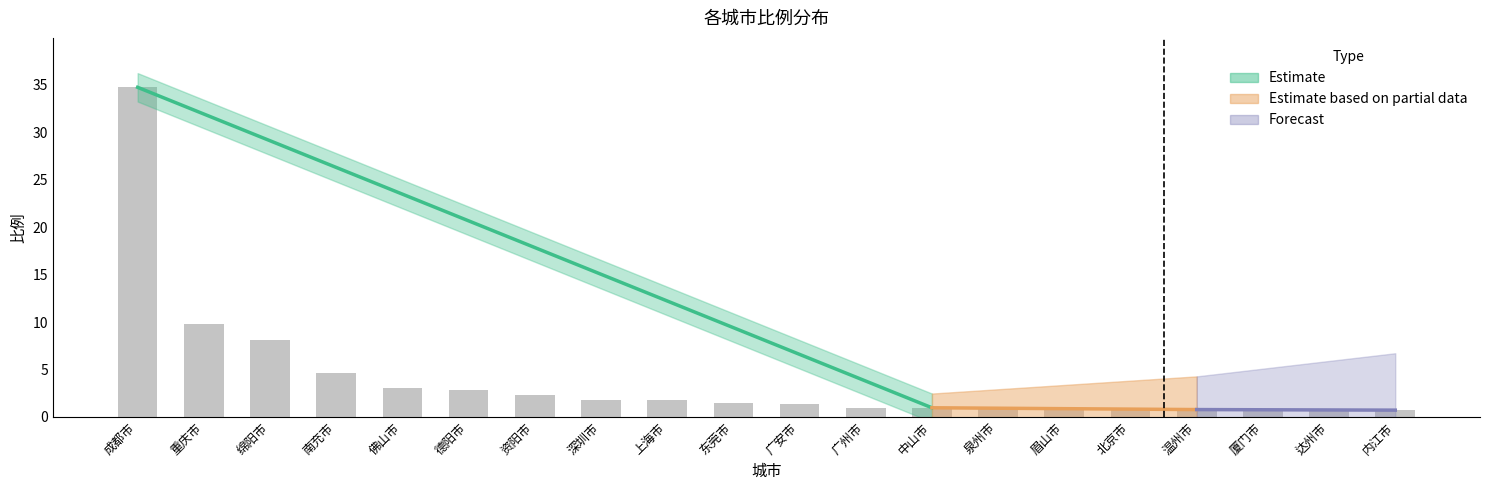

Approximately how many times larger is the value at 上海市 compared to 重庆市?

0.2